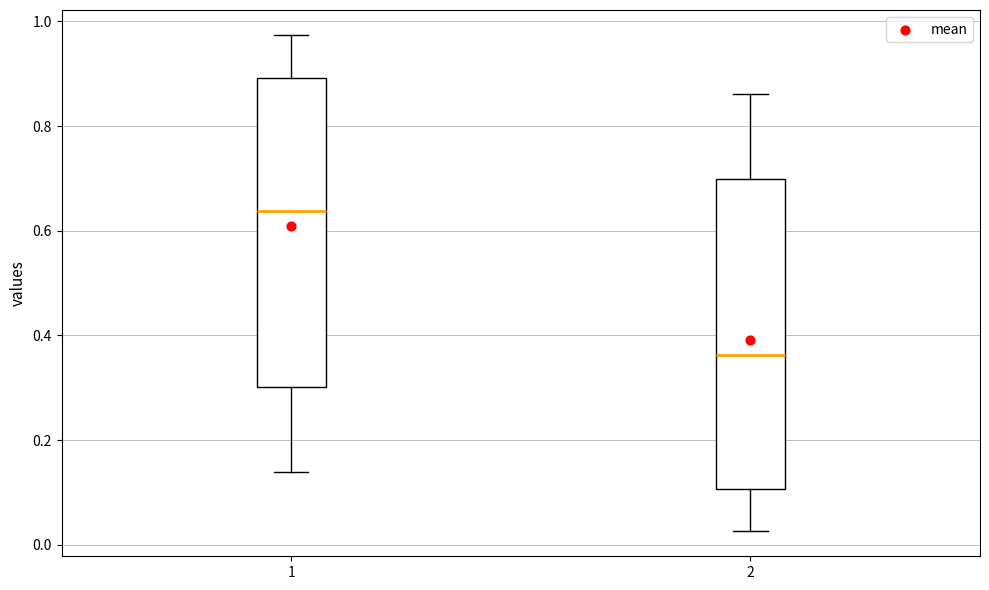

Reading left to right, read every box against the y-axis: the position of its median line, the range the box covers, and the ends of its whiskers. The values are not printed on the chart, so give them approximately, as read against the axis.

1: median 0.64, box 0.30 to 0.90, whiskers 0.14 to 0.98
2: median 0.36, box 0.10 to 0.70, whiskers 0.02 to 0.86